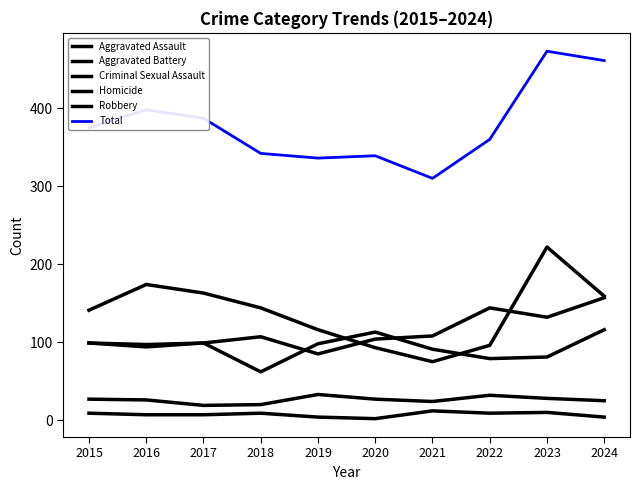

True or false: Aggravated Battery has more than 2 interior local peaks.

False